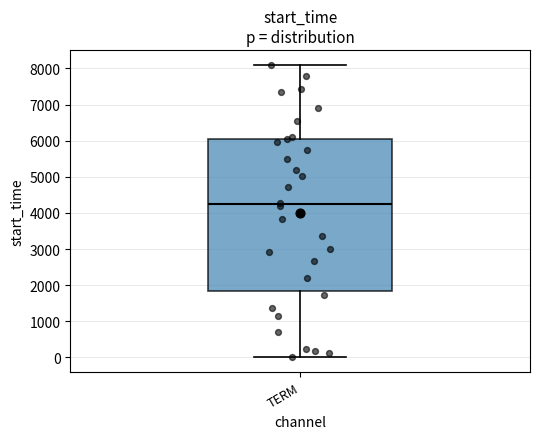

Where does the median line of the box for TERM sit on the y-axis? The values are not printed on the chart, so give them approximately, as read against the axis.

4200